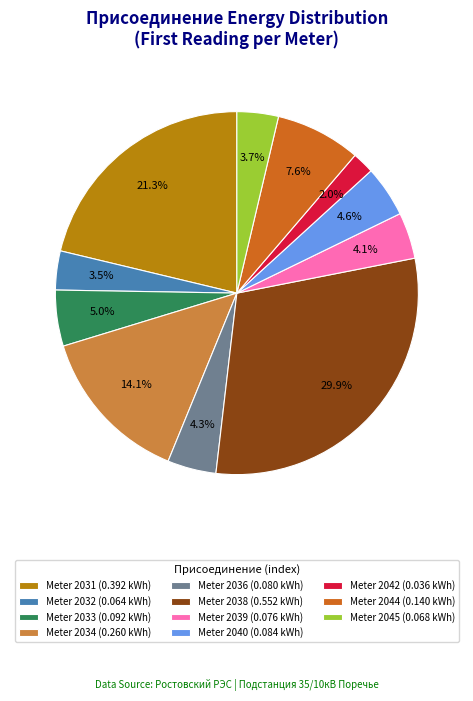

Which slice is the largest?

Meter 2038 (0.552 kWh)